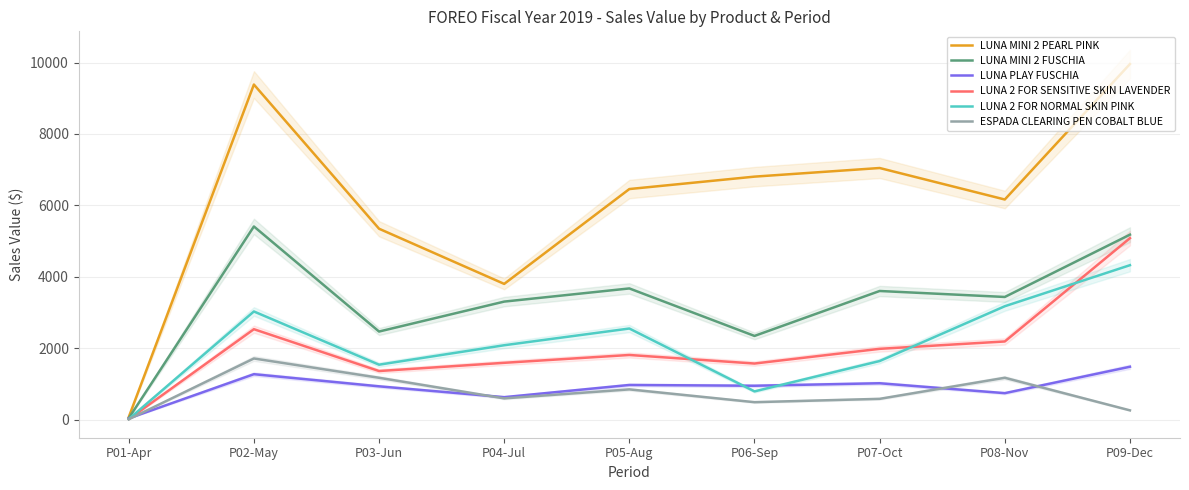

True or false: ESPADA CLEARING PEN COBALT BLUE has a value of 150.7 at P04-Jul.

False